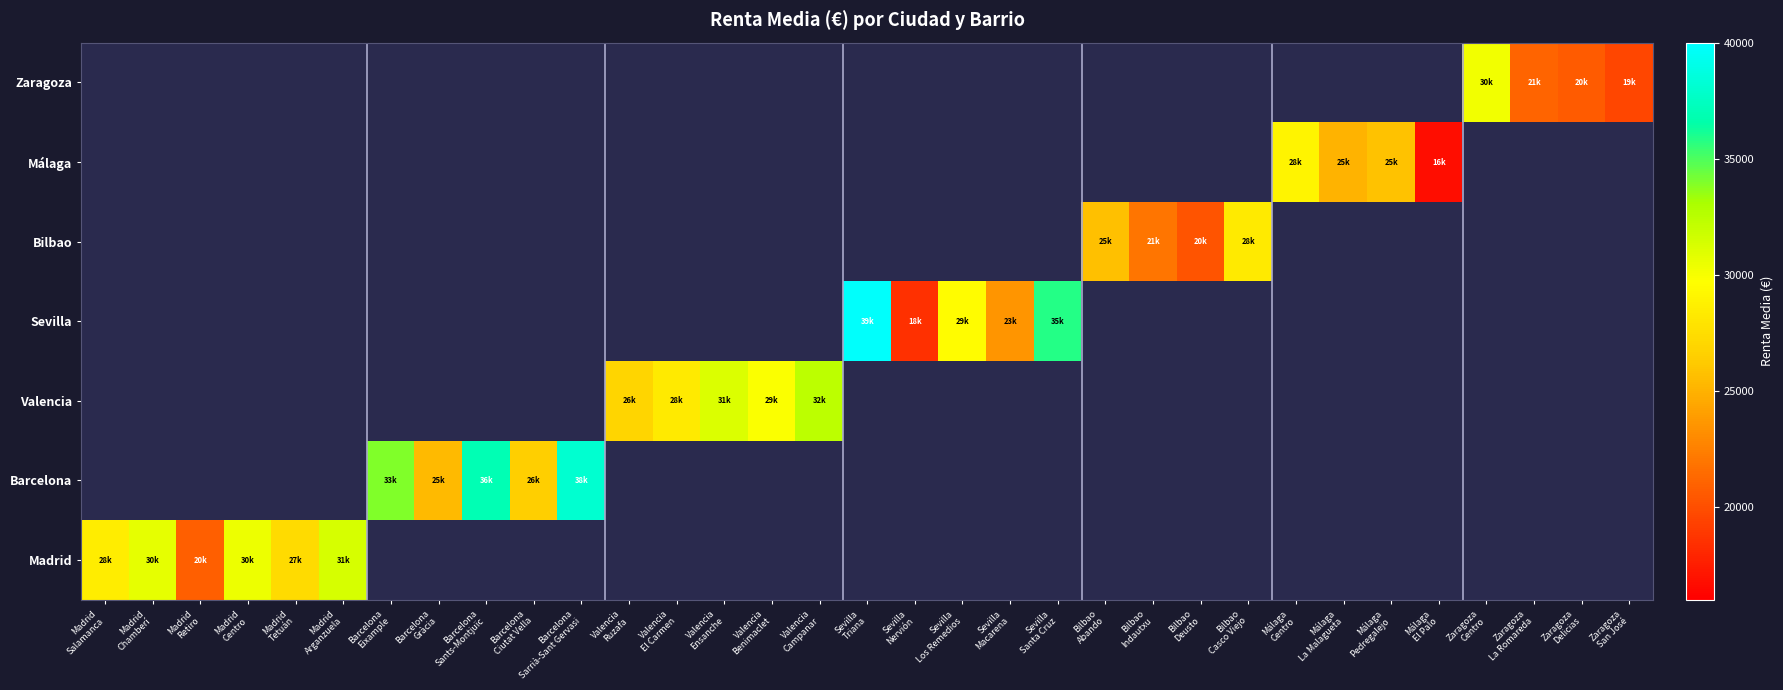

At which category does the chart reach its peak across all series?

Sevilla
Triana